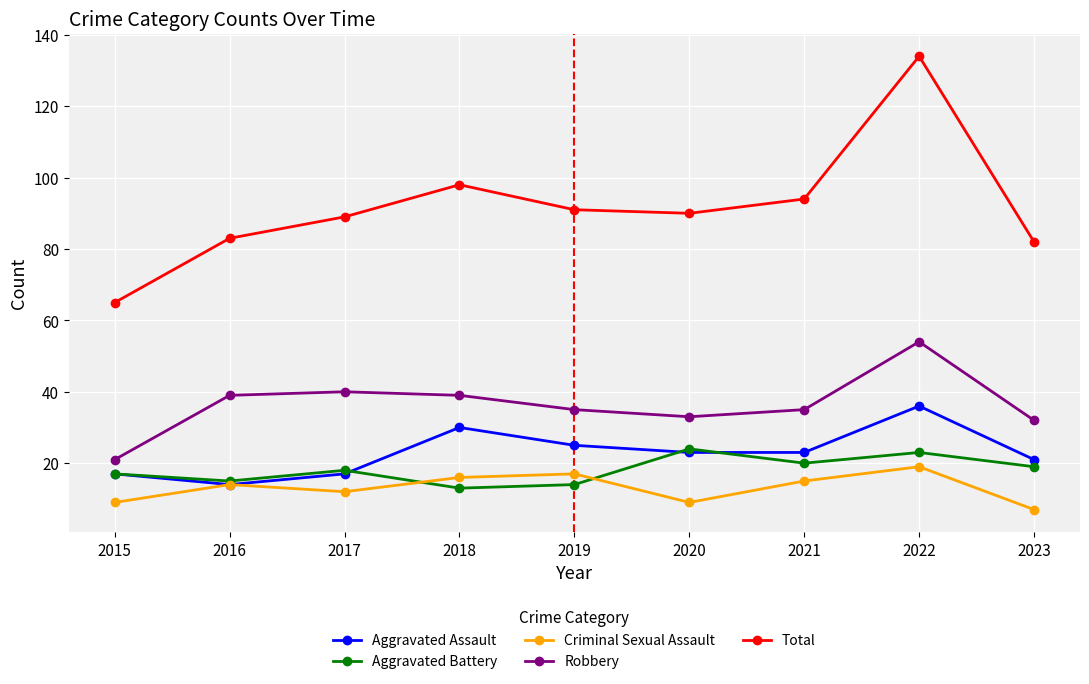

What are all the series names shown in the legend?

Aggravated Assault, Aggravated Battery, Criminal Sexual Assault, Robbery, Total